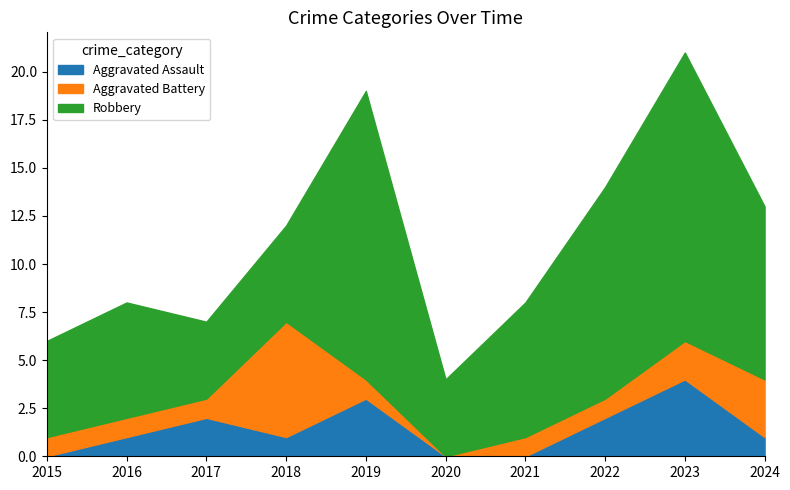

True or false: Robbery has more than 0 points higher than both neighbors.

True